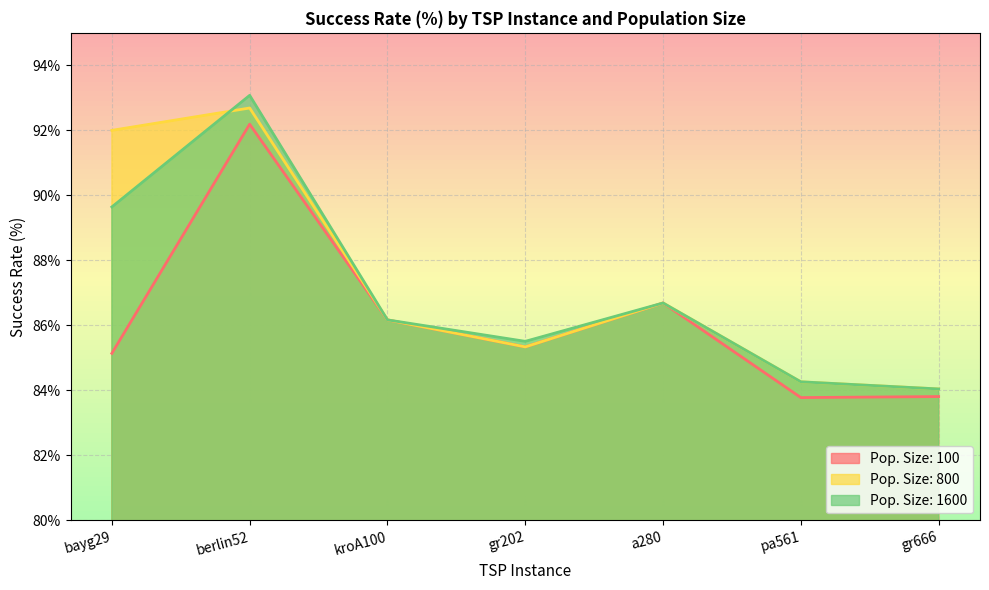

What position from the right is bayg29?

7